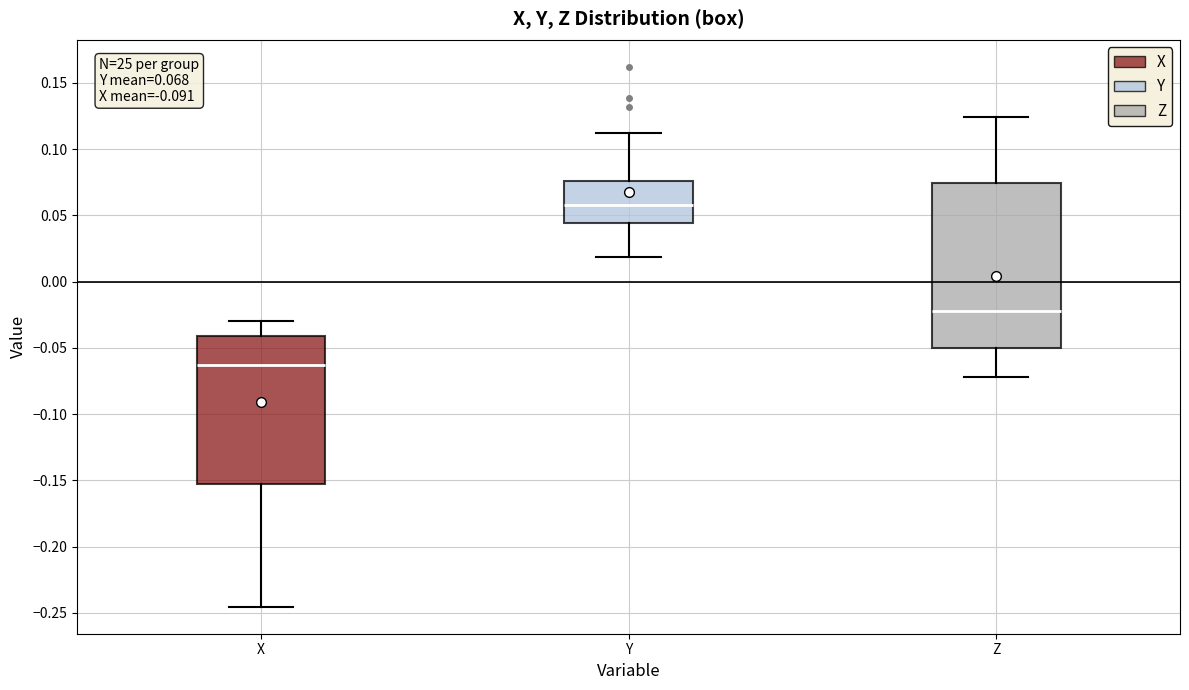

Which box is the tallest, from its lower edge to its upper edge?

Z